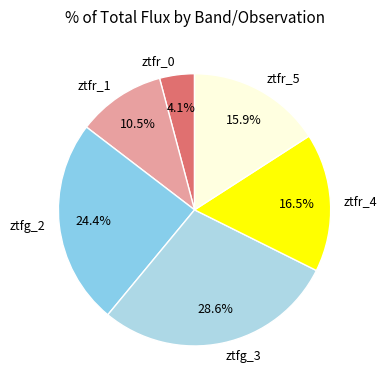

How many segments does this pie chart have?

6